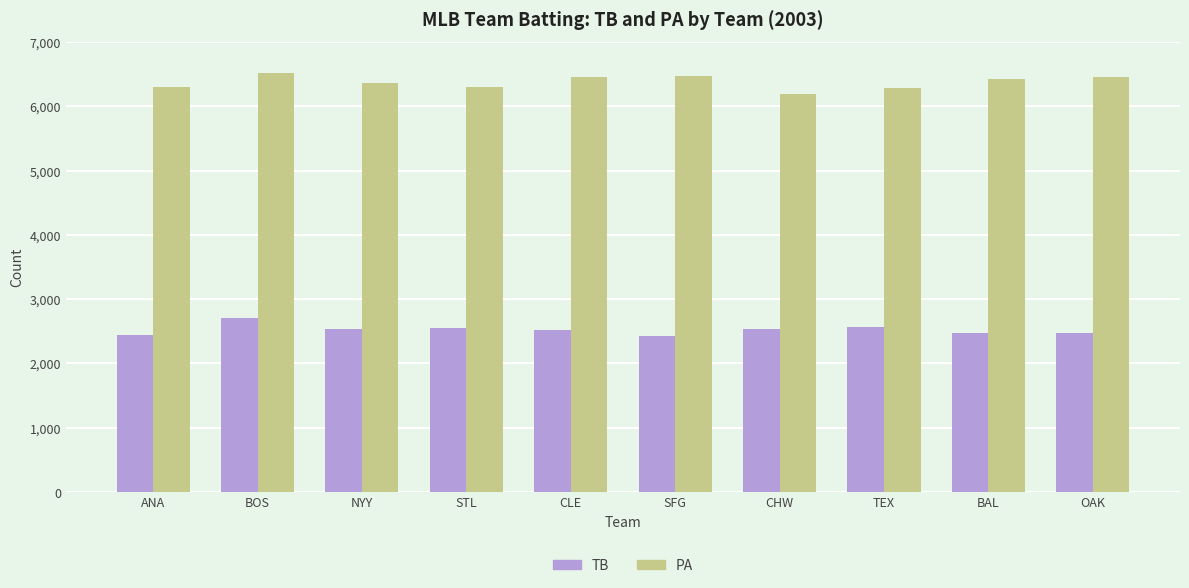

True or false: TB has a value of 2553 at STL.

True